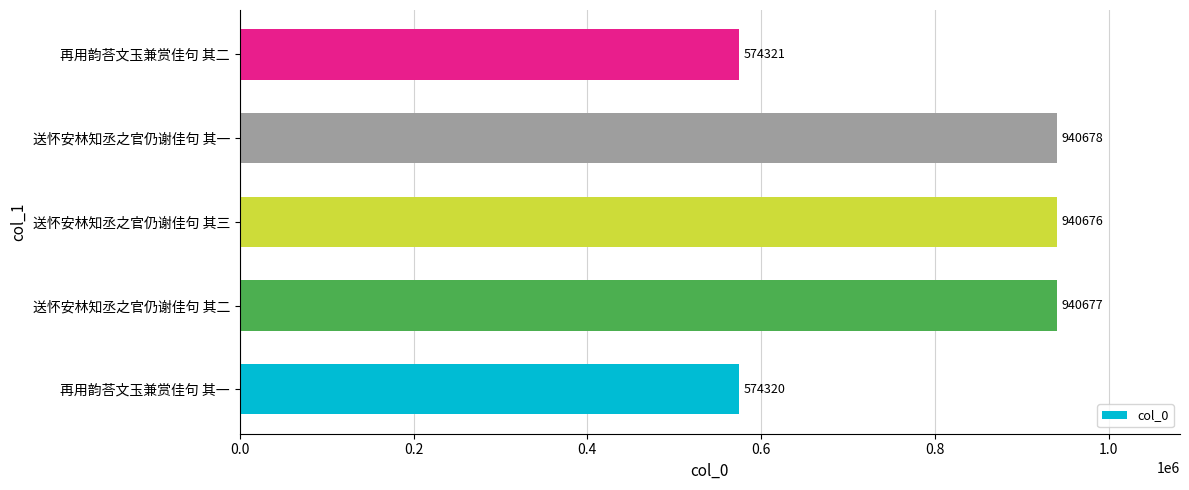

What is the change in value from 送怀安林知丞之官仍谢佳句 其三 to 再用韵荅文玉兼赏佳句 其二?

-366355